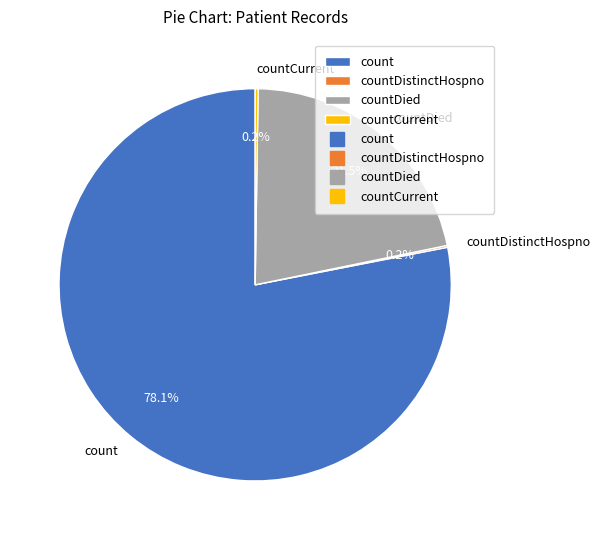

Does any single category account for the majority?

Yes